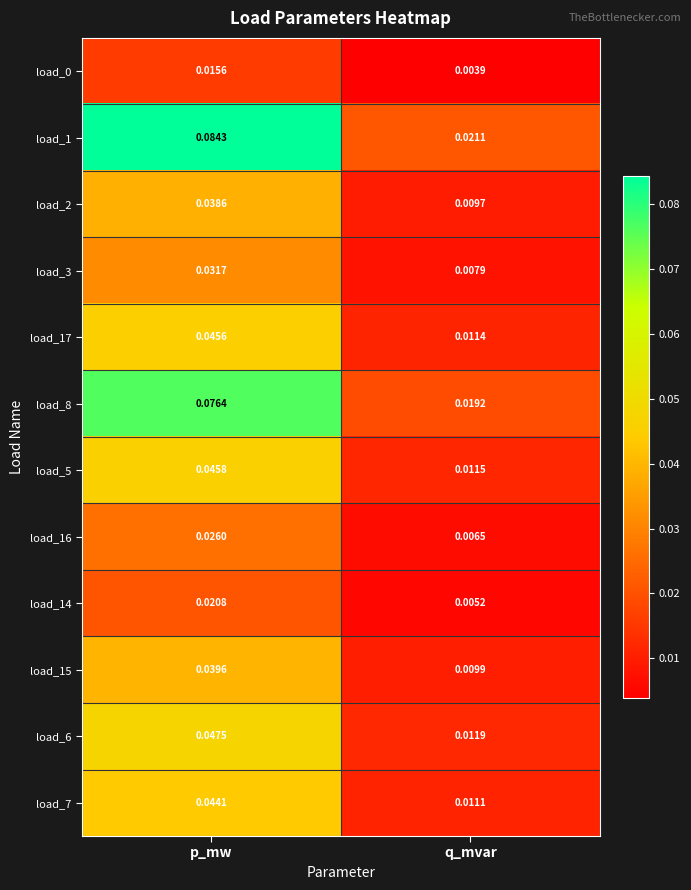

At which category does the chart reach its peak across all series?

p_mw